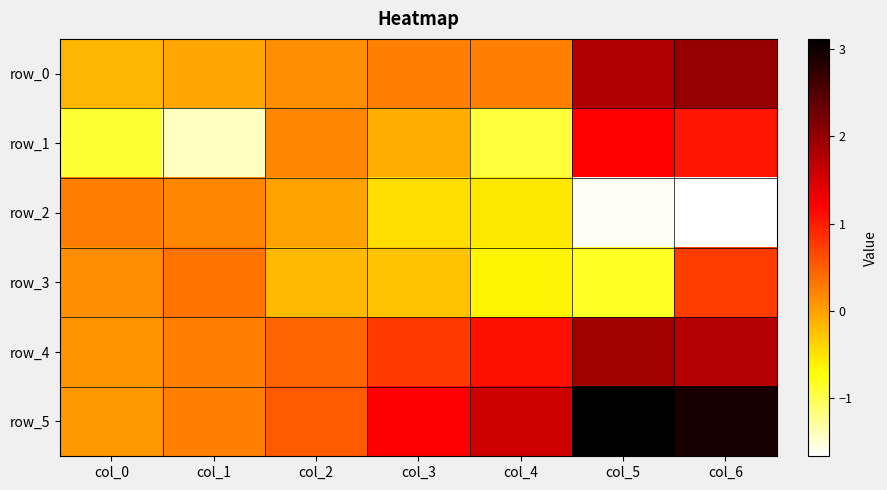

What is the spread (max minus min) of values at col_4?

2.5